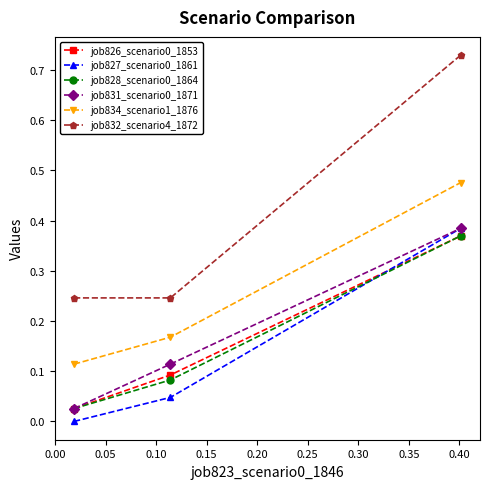

Which series has the largest range (max minus min)?

job832_scenario4_1872